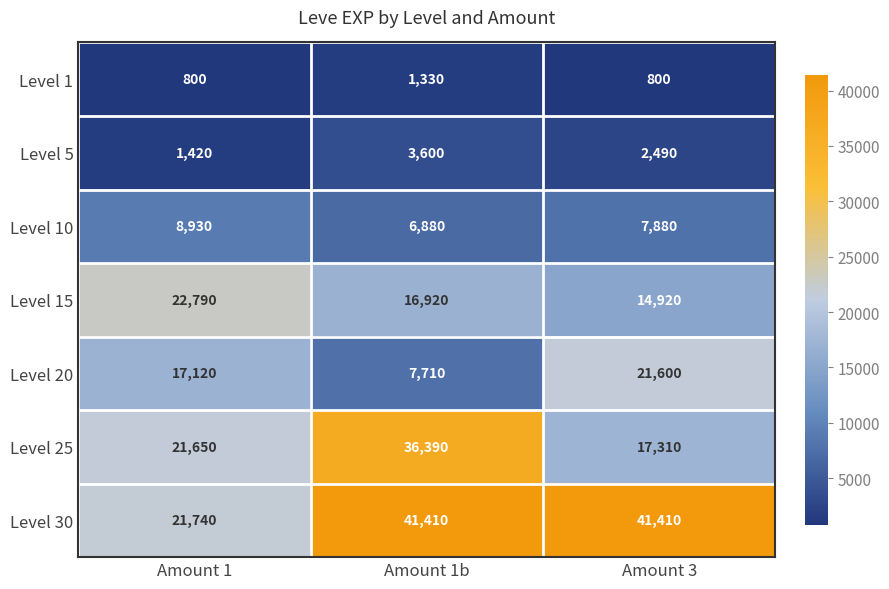

The Level 20 series shows 17120 at Amount 1. True or false?

True